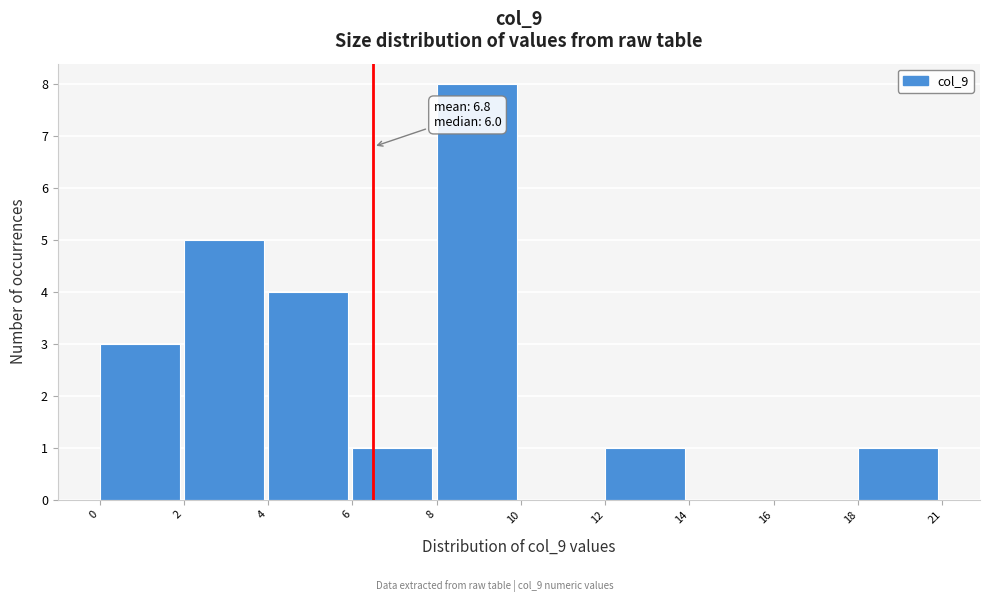

Reading left to right, list all the values displayed in this chart.

0=3	2=5	4=4	6=1	8=8	10=0	12=1	14=0	16=0	18=1